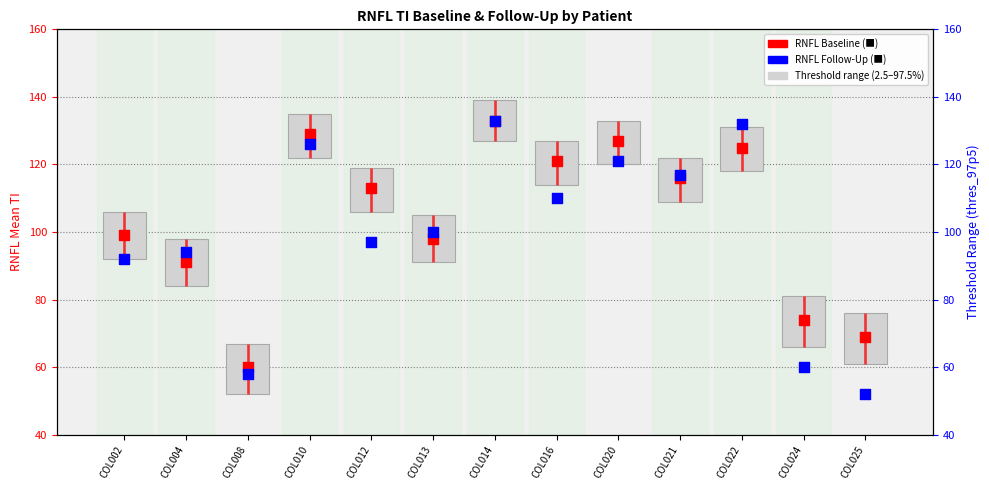

Which series contains the lowest Y value?

RNFL Follow-Up